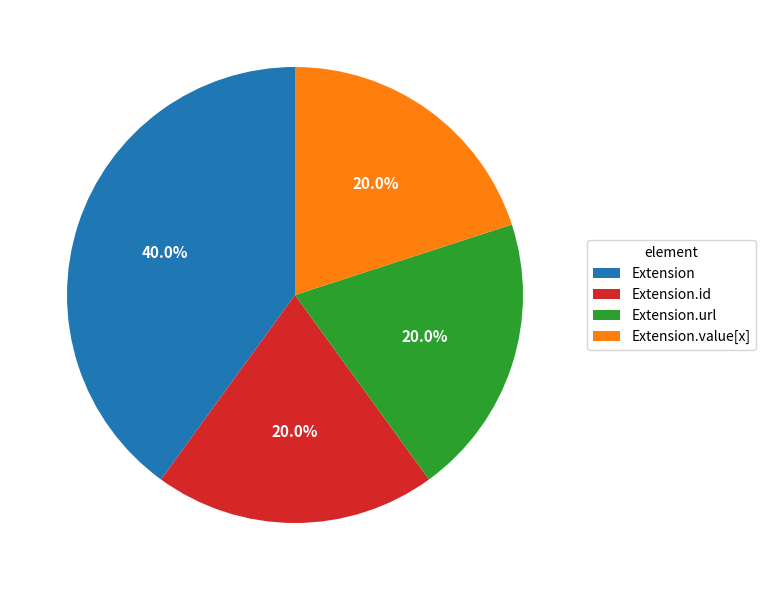

Is there any slice that represents more than half of the pie?

No